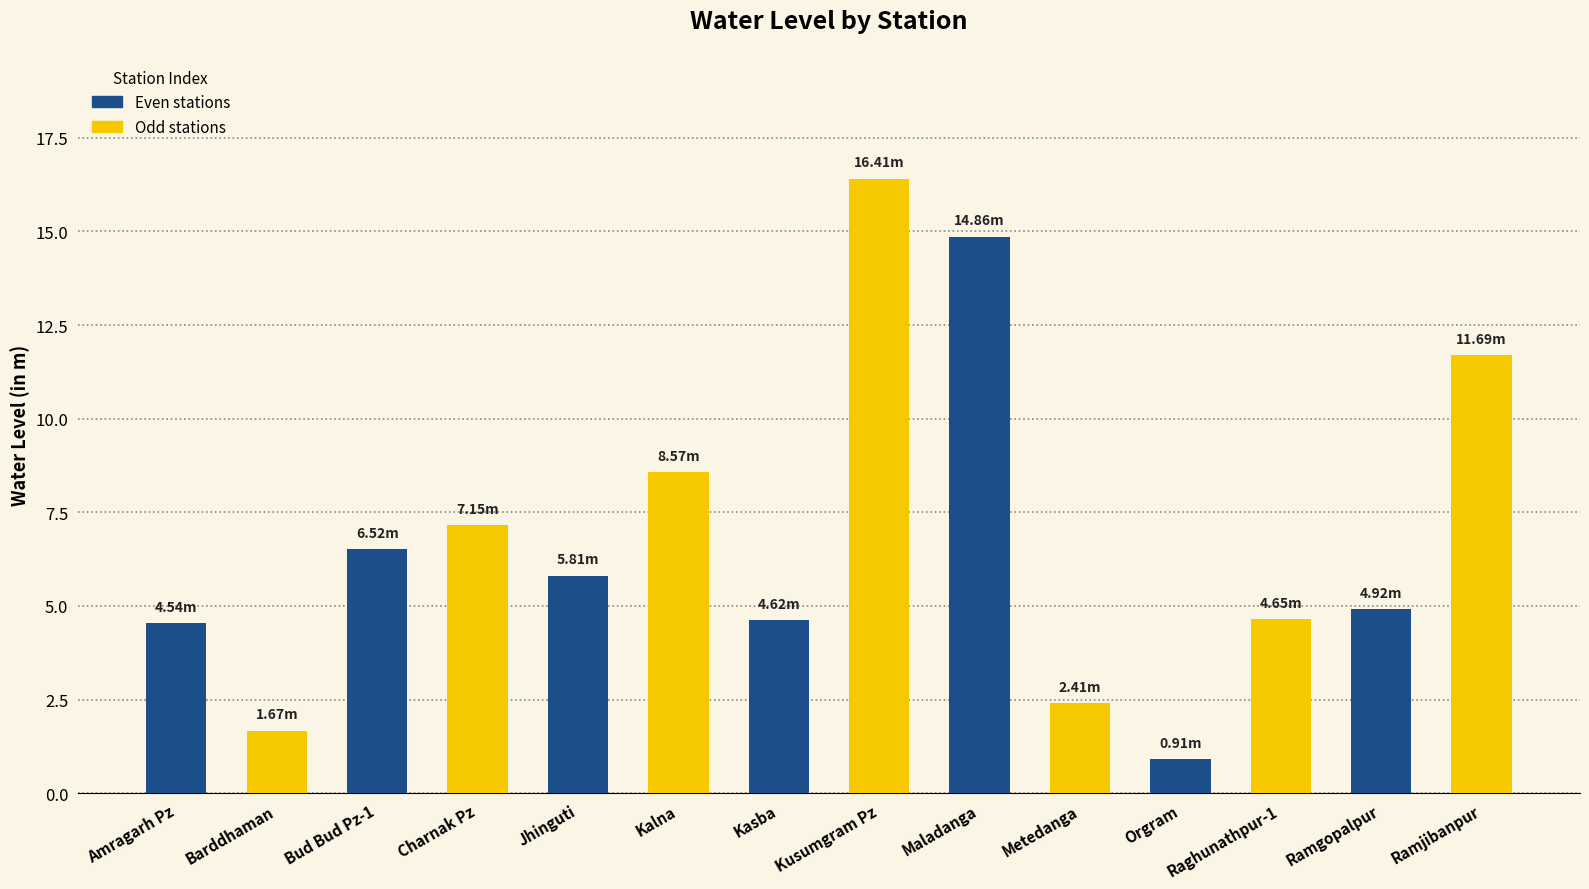

Approximately how many times larger is the value at Metedanga compared to Kalna?

0.3